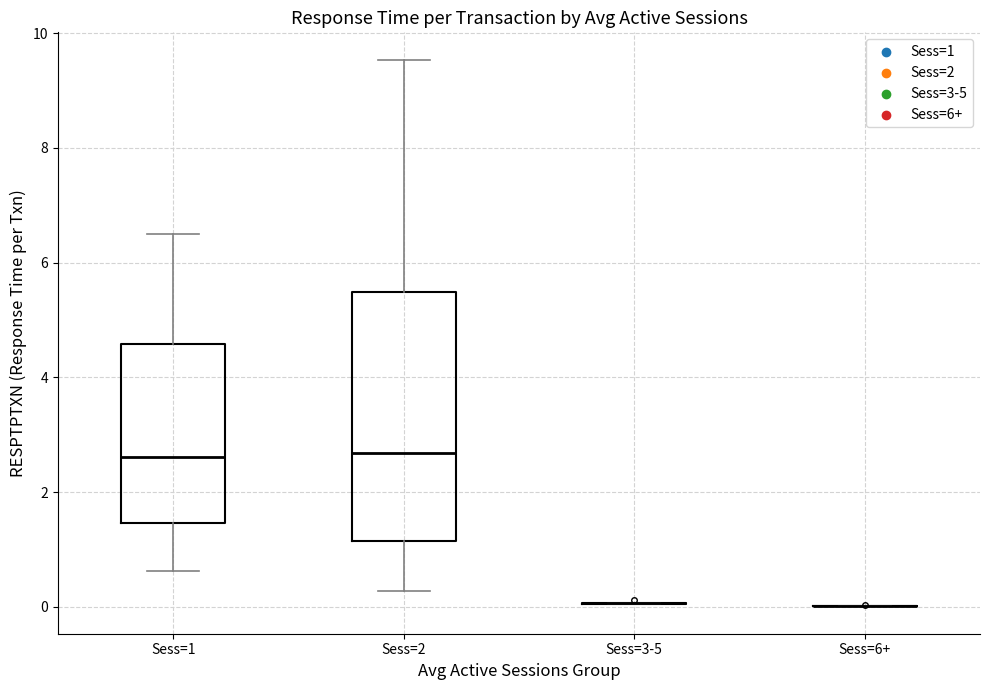

Reading left to right, transcribe this box plot: for each box, give where its median line is, the range the box spans, and where its two whiskers end, as read against the y-axis. The values are not printed on the chart, so give them approximately, as read against the axis.

Sess=1: median 2.6, box 1.4 to 4.6, whiskers 0.6 to 6.4
Sess=2: median 2.6, box 1.2 to 5.4, whiskers 0.2 to 9.6
Sess=3-5: box collapsed to a line at 0.0, whiskers 0.0 to 0.0
Sess=6+: box collapsed to a line at 0.0, whiskers 0.0 to 0.0